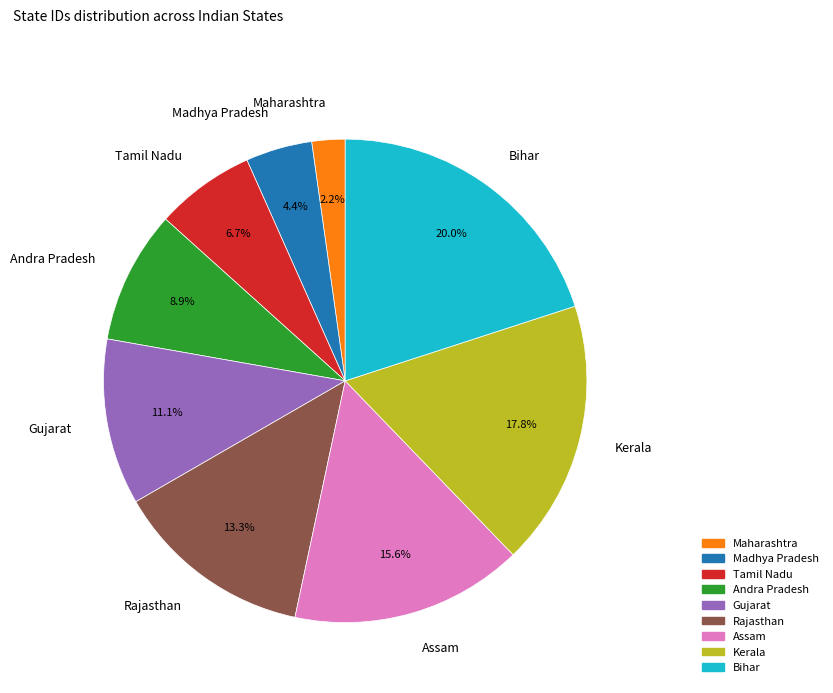

To the nearest percent, what portion does Andra Pradesh represent?

9%